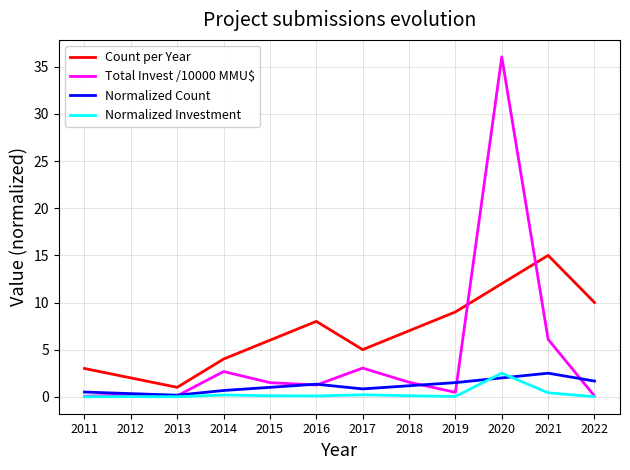

Rank the categories by Count per Year value from lowest to highest.

2013, 2012, 2011, 2014, 2017, 2015, 2018, 2016, 2019, 2022, 2020, 2021